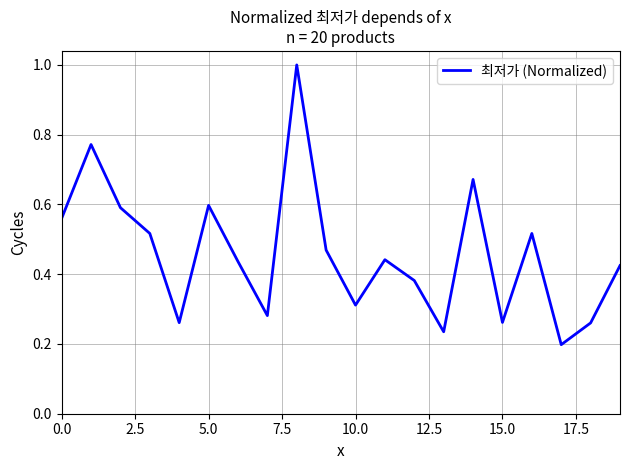

True or false: the data shows 0.5 at 10.0.

False